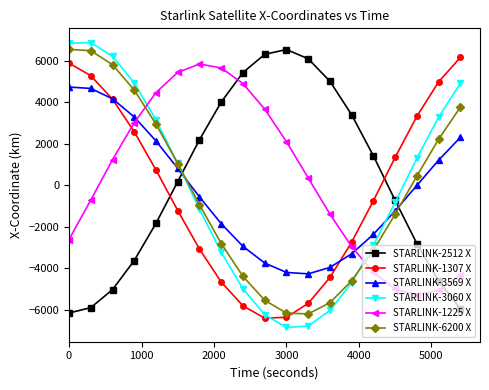

How many interior local valleys does the STARLINK-1307 X series have?

1